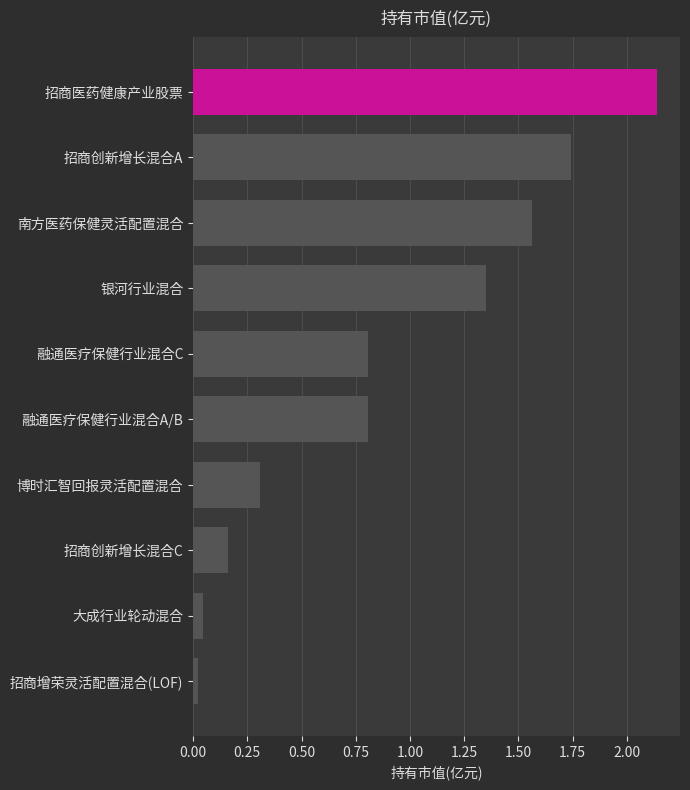

Which has a higher value, 招商创新增长混合A or 大成行业轮动混合?

招商创新增长混合A